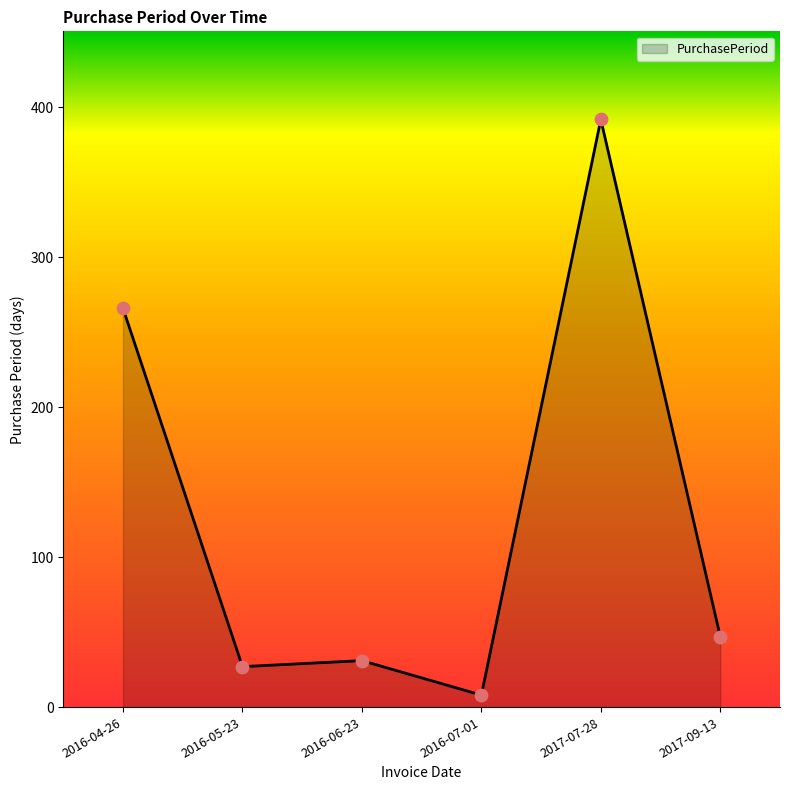

What is the change in value from 2016-07-01 to 2017-07-28?

+384